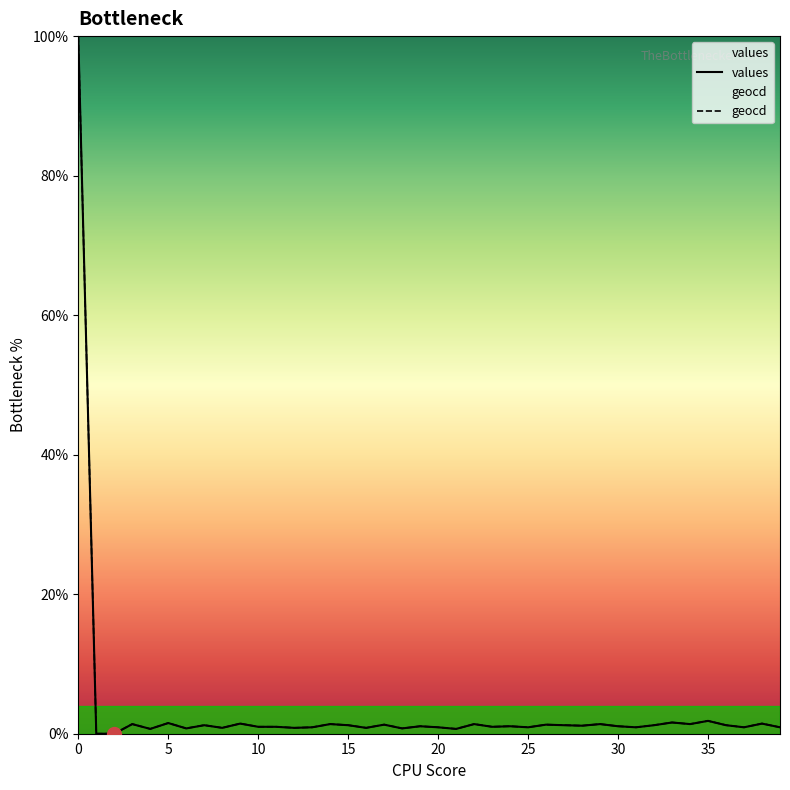

True or false: values has more than 2 points higher than both neighbors.

True